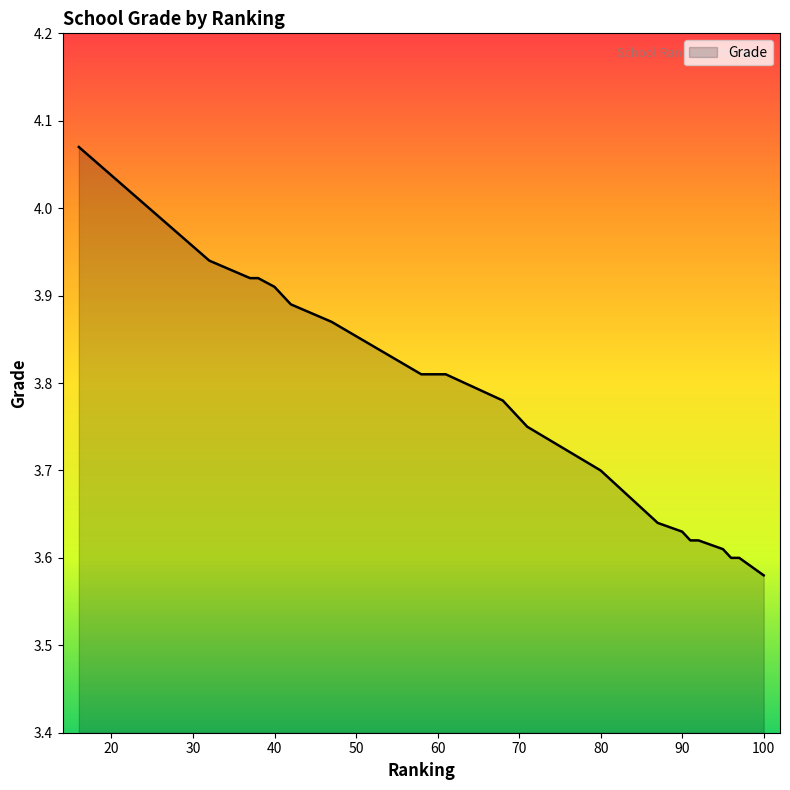

Count the number of data series in this chart.

1